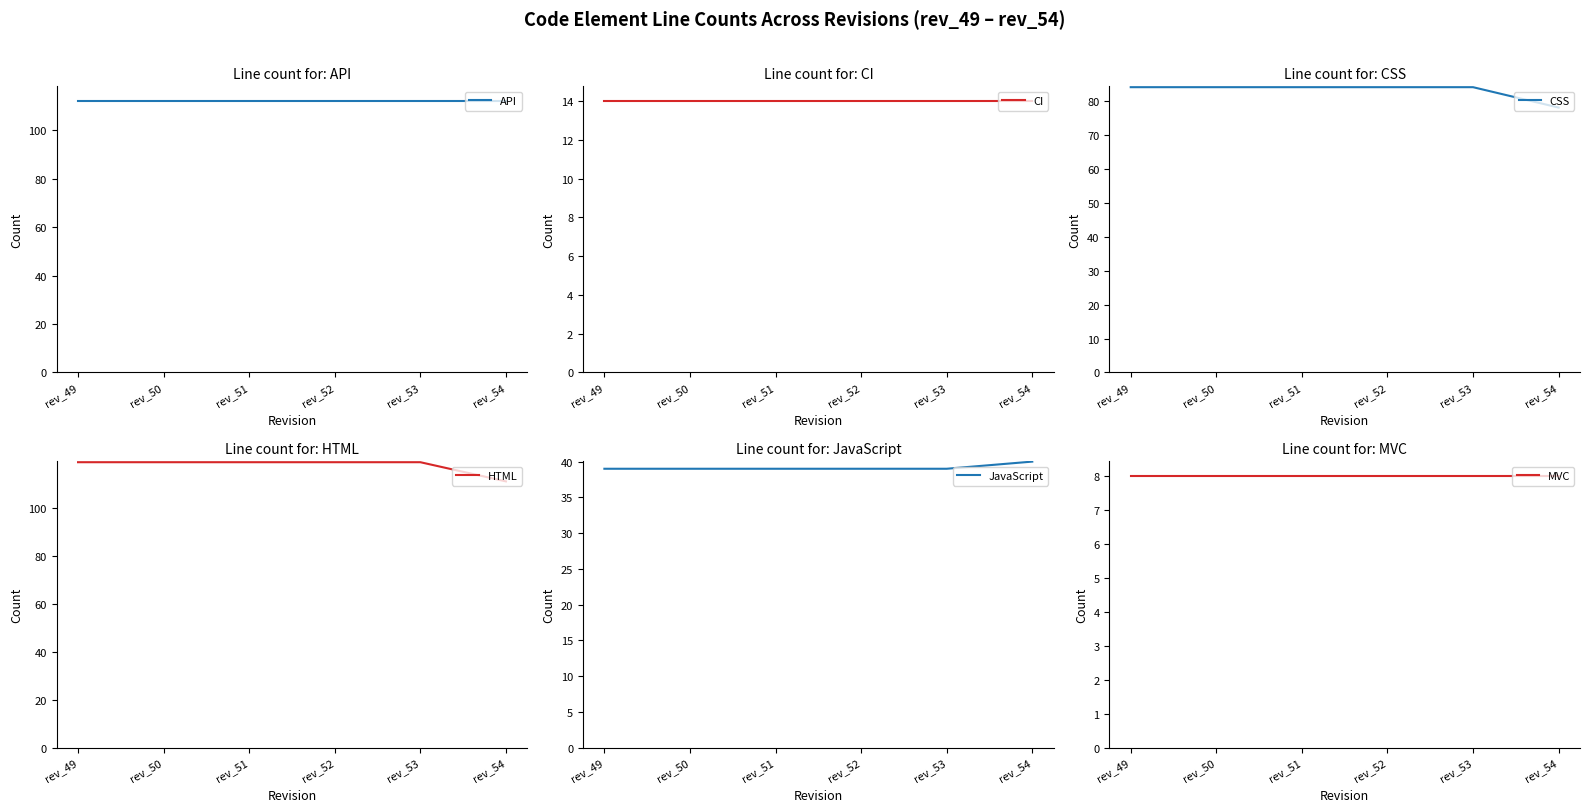

What is the sum of the MVC values at rev_52 and rev_50?

16